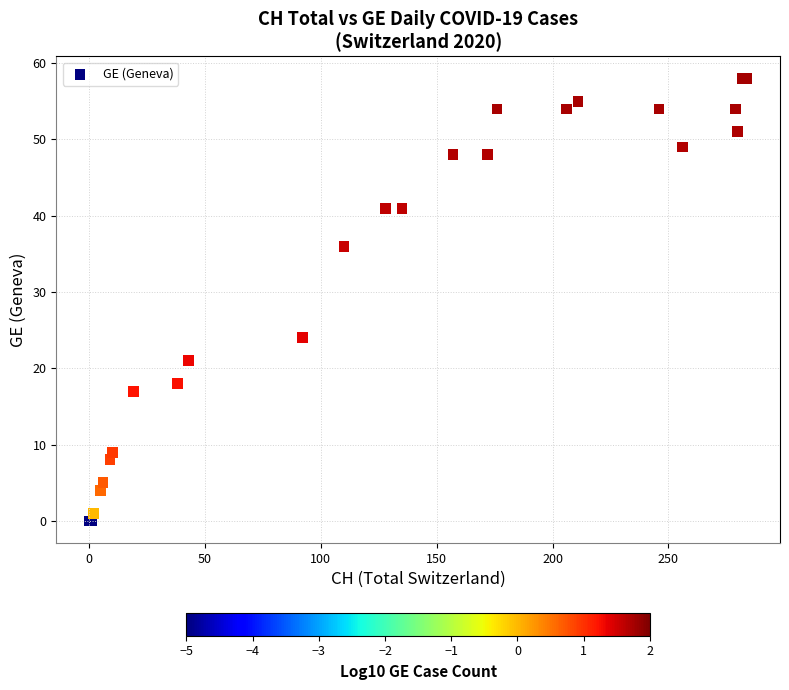

What Y value in the scatter plot is closest to 29?

24